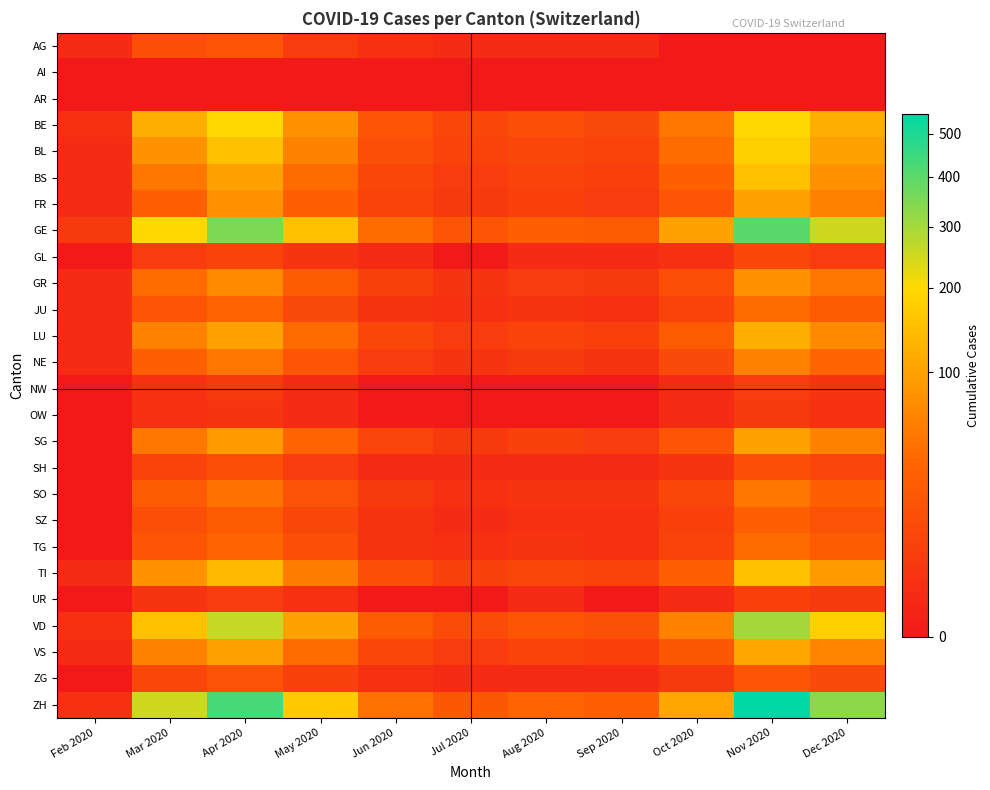

Which series changed the most between Apr 2020 and Oct 2020?

ZH